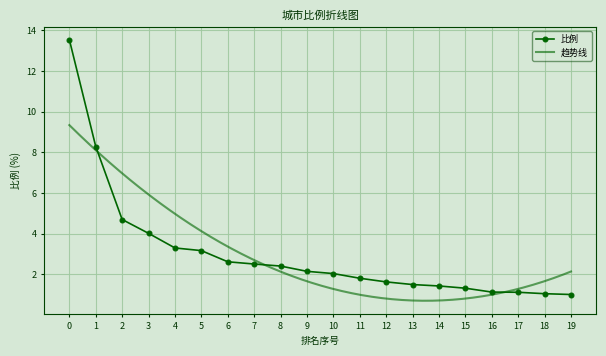

At which category does the chart reach its minimum across all series?

19